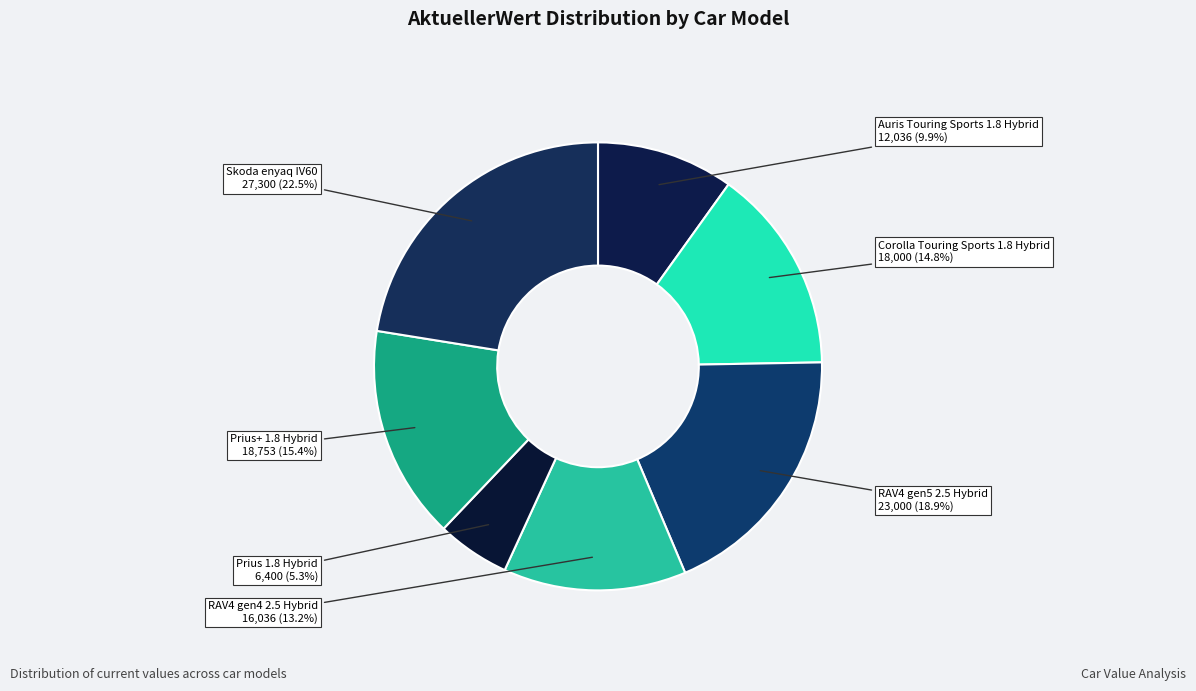

Rank the categories by value from highest to lowest.

Skoda_enyaq_IV60, RAV4_gen5_2.5_Hybrid, Prius+_1.8_Hybrid, Corolla_Touring_Sports_1.8_Hybrid, RAV4_gen4_2.5_Hybrid, Auris_Touring_Sports_1.8_Hybrid, Prius_1.8_Hybrid